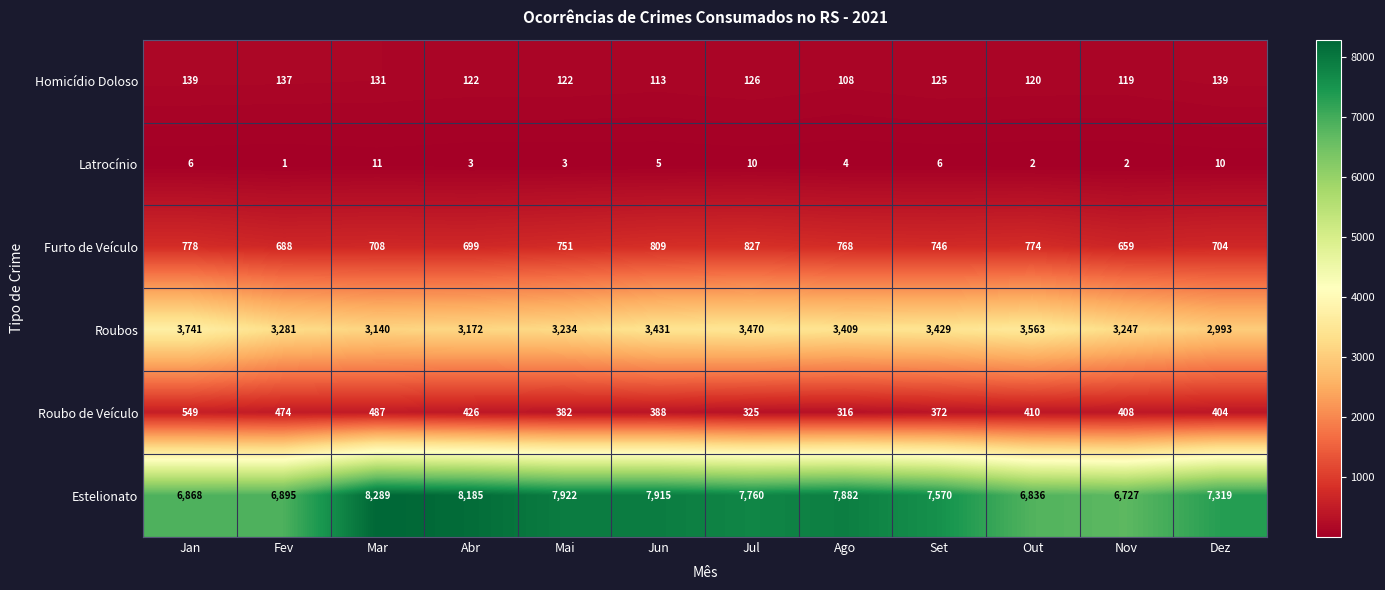

Which series has the widest spread of values?

Estelionato